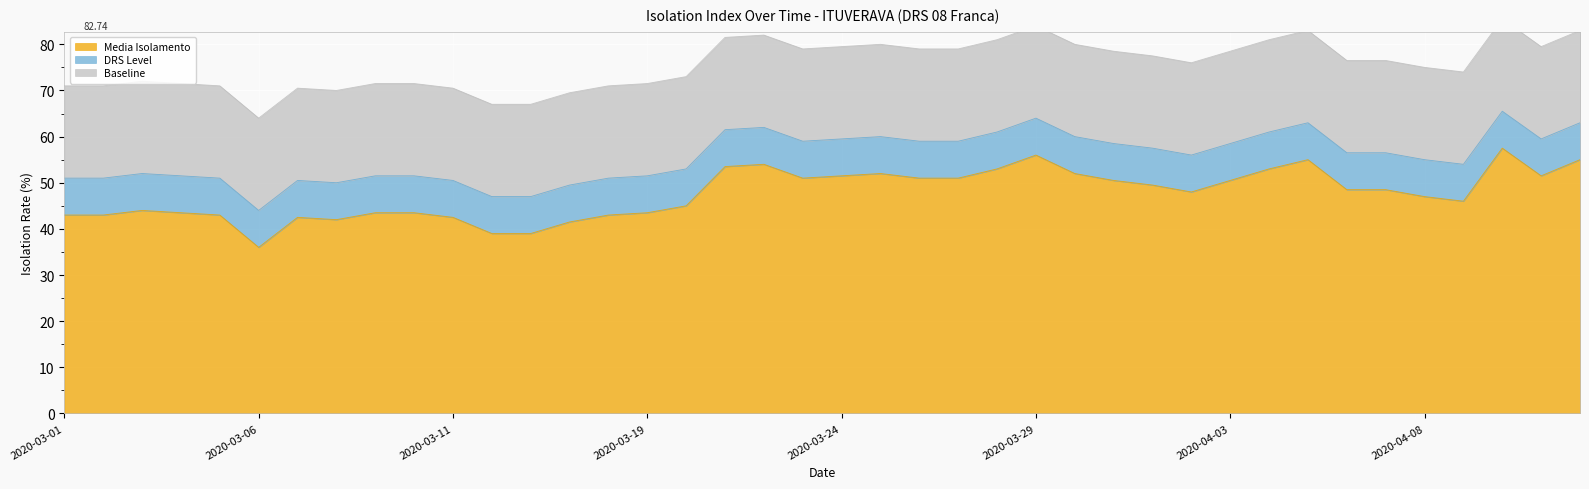

Does the chart display data point markers on the line(s)?

No